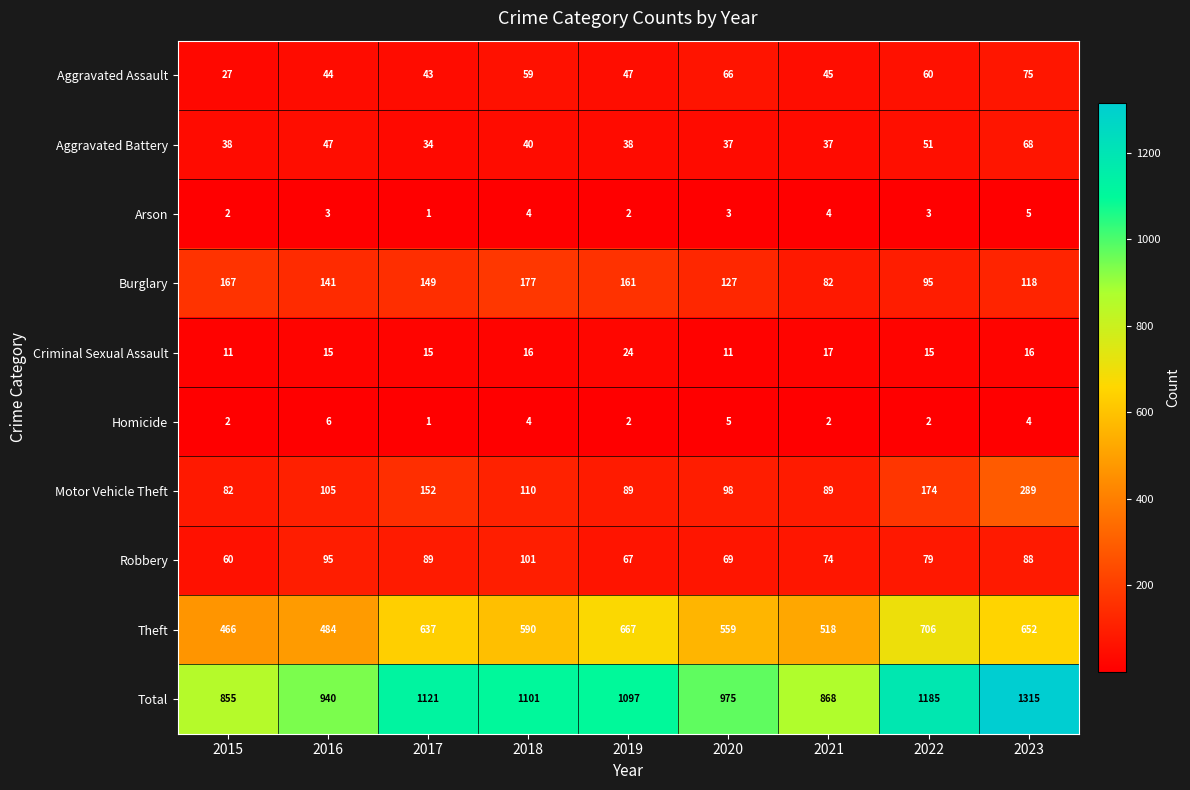

The value of Arson at 2020 is 3. True or false?

True